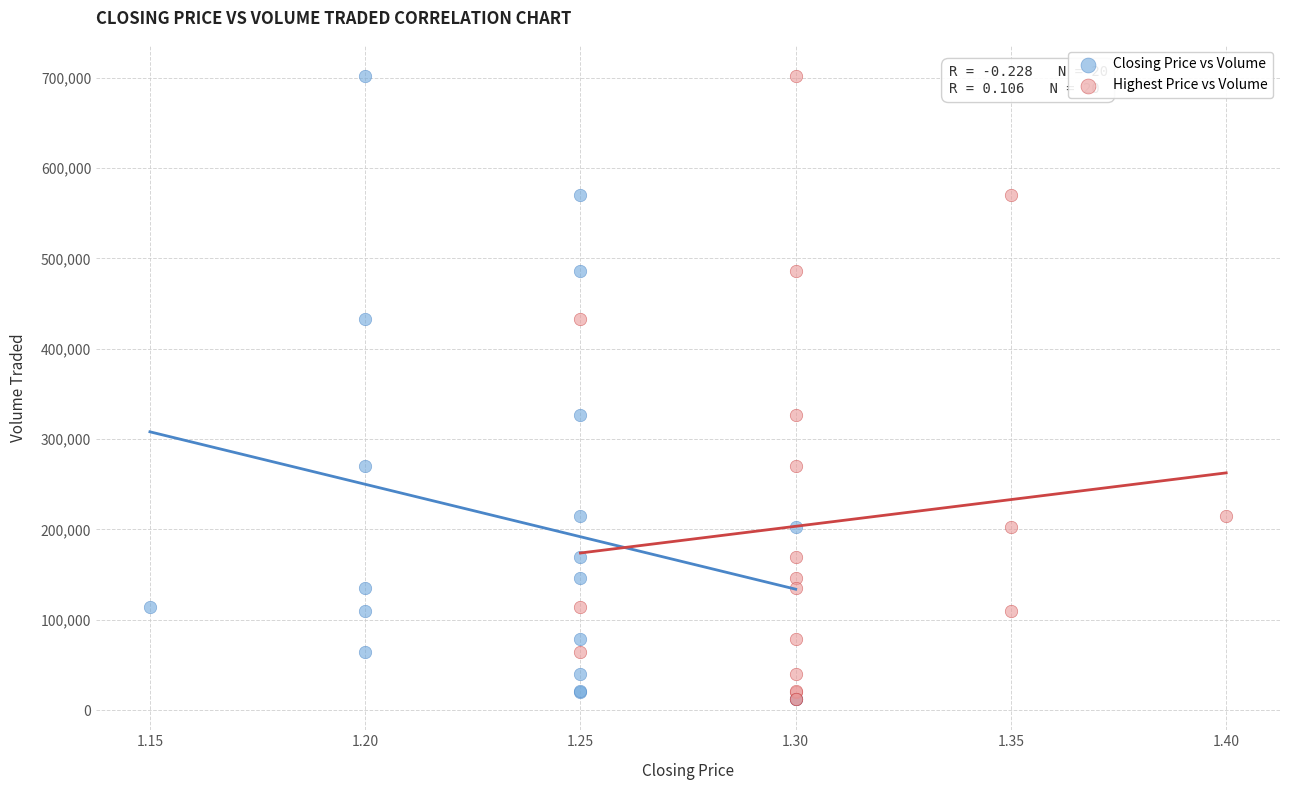

What are all the series names shown in the legend?

Closing Price vs Volume, Highest Price vs Volume